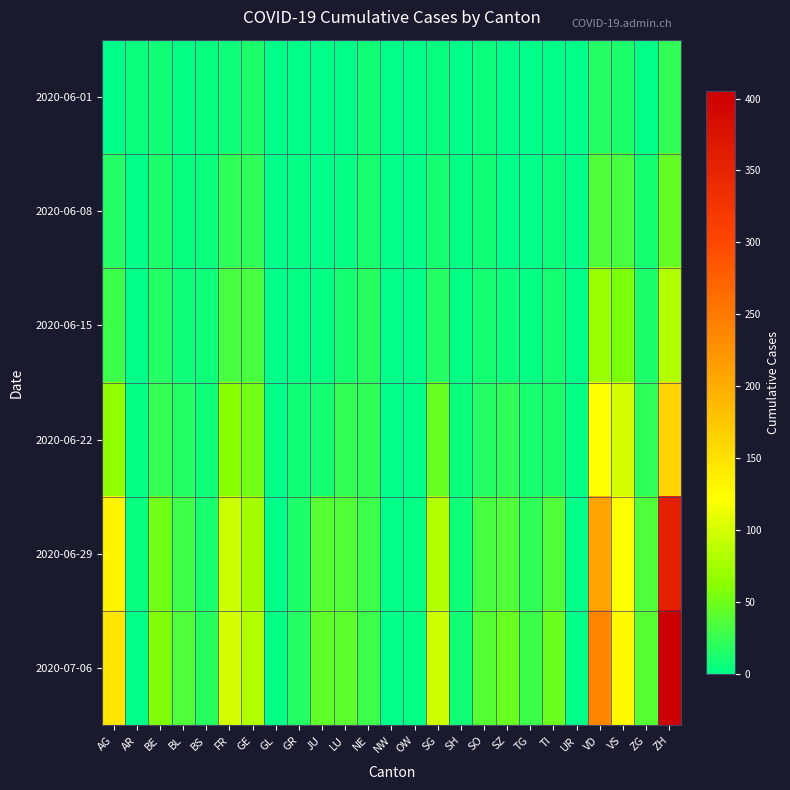

Reading left to right, list all the values displayed in this chart.

2020-06-01: AG=0	AR=5	BE=8	BL=3	BS=4	FR=7	GE=13	GL=0	GR=1	JU=0	LU=1	NE=9	NW=0	OW=0	SG=4	SH=1	SO=6	SZ=0	TG=1	TI=1	UR=0	VD=16	VS=14	ZG=1	ZH=23
2020-06-08: AG=17	AR=0	BE=14	BL=4	BS=5	FR=22	GE=22	GL=0	GR=2	JU=1	LU=3	NE=12	NW=0	OW=0	SG=11	SH=3	SO=8	SZ=1	TG=1	TI=6	UR=0	VD=35	VS=32	ZG=11	ZH=45
2020-06-15: AG=28	AR=0	BE=17	BL=7	BS=7	FR=32	GE=32	GL=0	GR=3	JU=3	LU=10	NE=18	NW=0	OW=0	SG=16	SH=3	SO=11	SZ=6	TG=3	TI=11	UR=0	VD=71	VS=56	ZG=14	ZH=83
2020-06-22: AG=65	AR=2	BE=25	BL=17	BS=7	FR=61	GE=51	GL=1	GR=8	JU=11	LU=23	NE=21	NW=0	OW=1	SG=46	SH=5	SO=16	SZ=21	TG=12	TI=13	UR=2	VD=121	VS=101	ZG=21	ZH=162
2020-06-29: AG=132	AR=4	BE=52	BL=29	BS=12	FR=95	GE=75	GL=1	GR=13	JU=39	LU=37	NE=27	NW=0	OW=2	SG=83	SH=7	SO=32	SZ=35	TG=21	TI=36	UR=0	VD=208	VS=123	ZG=36	ZH=357
2020-07-06: AG=147	AR=0	BE=57	BL=35	BS=18	FR=100	GE=83	GL=2	GR=16	JU=44	LU=42	NE=27	NW=1	OW=2	SG=98	SH=8	SO=39	SZ=46	TG=27	TI=48	UR=0	VD=240	VS=126	ZG=39	ZH=405